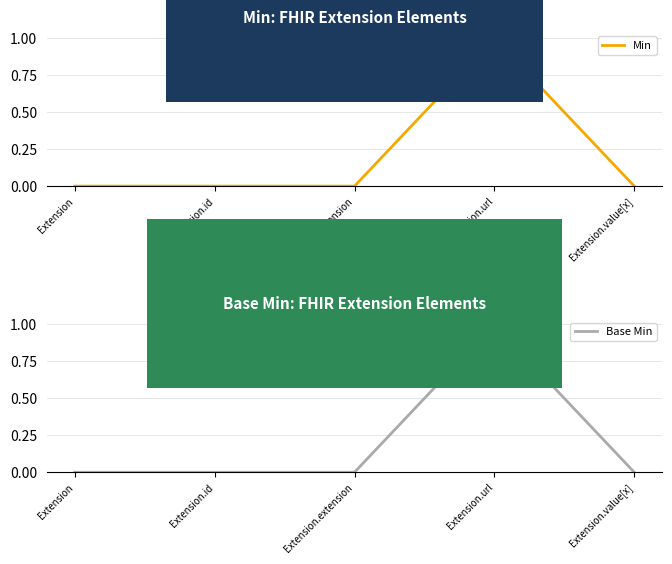

What is the label of the 3rd point from the right?

Extension.extension